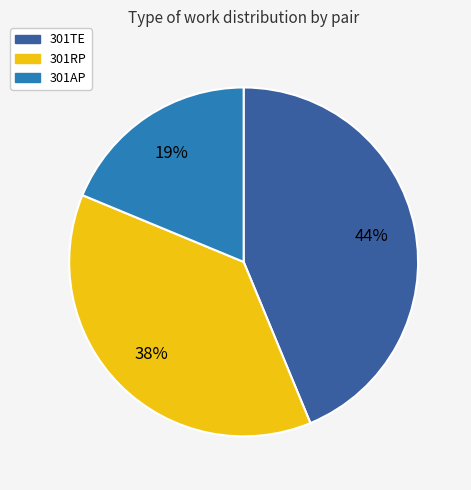

To the nearest percent, what is the average slice percentage?

33%